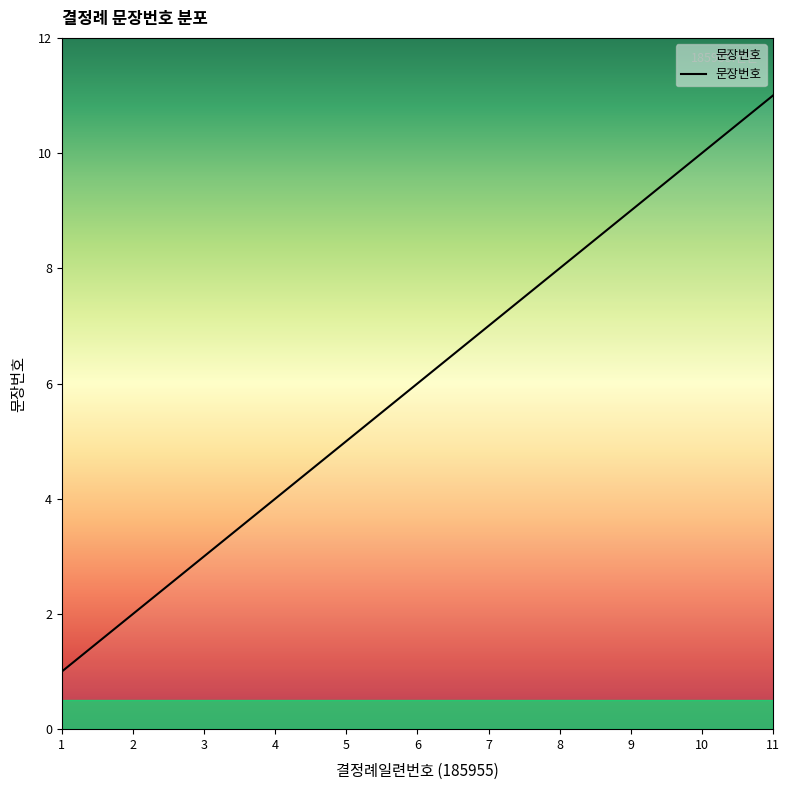

What is the difference between the maximum and second lowest values?

9